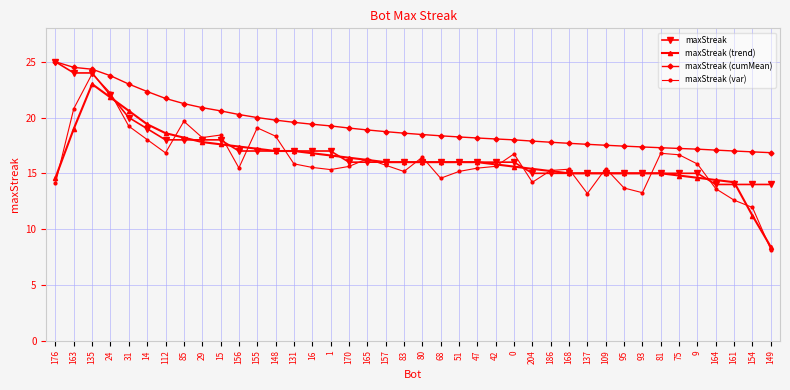

What is the total value across all series at 0?

66.3